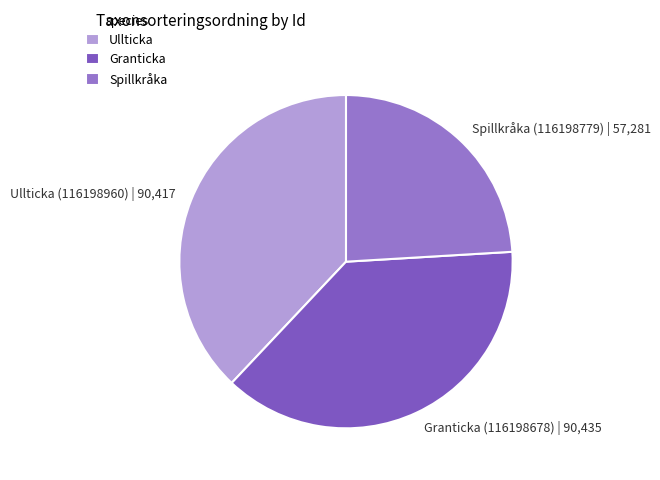

Is there a majority slice in this chart?

No